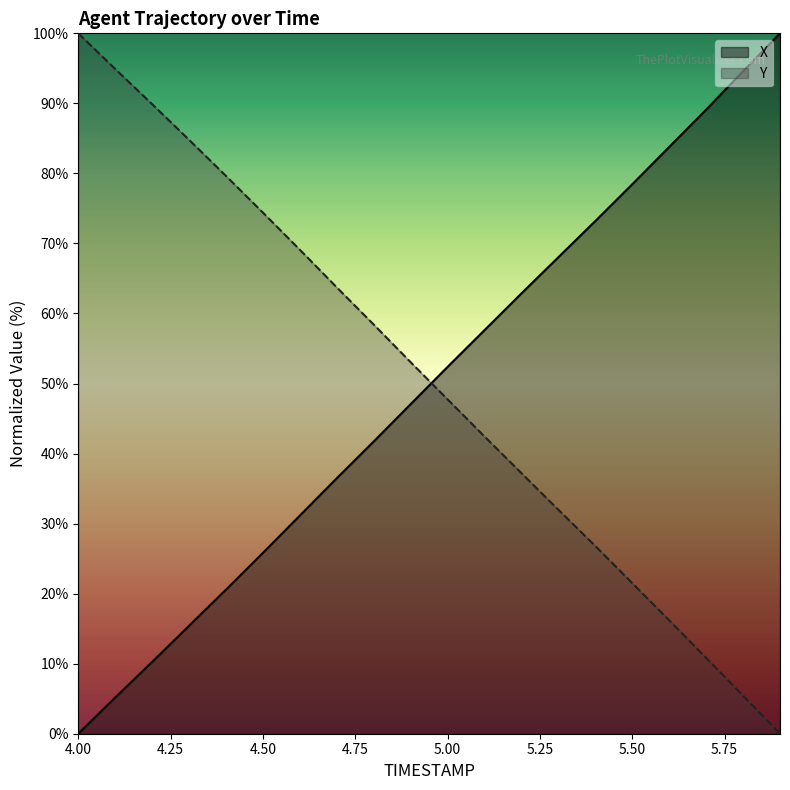

Between 5.4 and 4.0, which is larger?

5.4